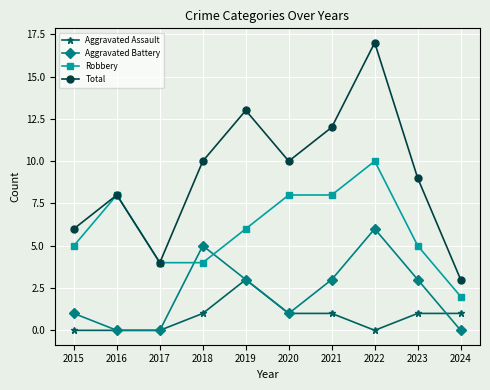

How many data points does each series have?

10